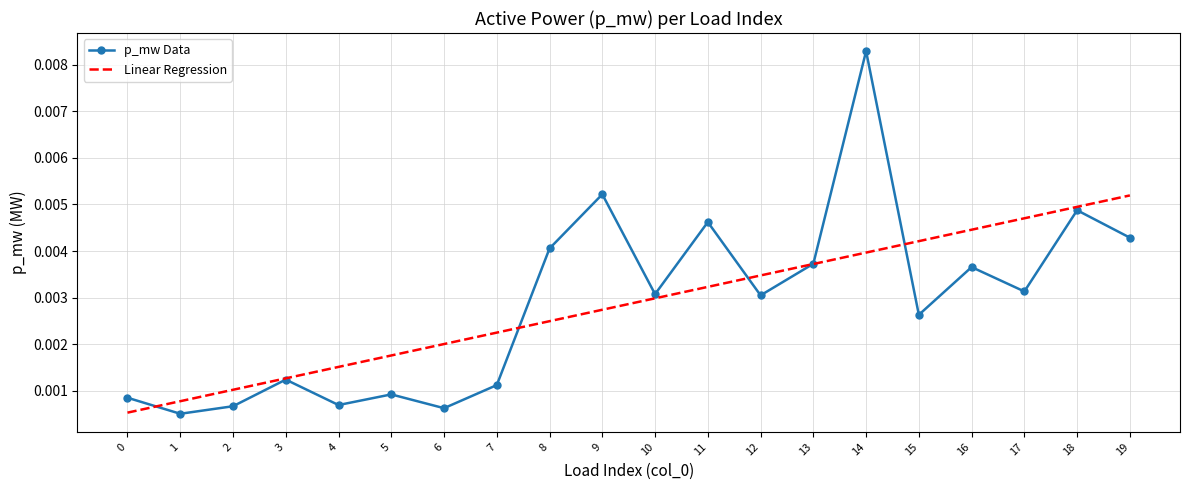

At 19, list the series in order from largest to smallest.

Linear Regression, p_mw Data